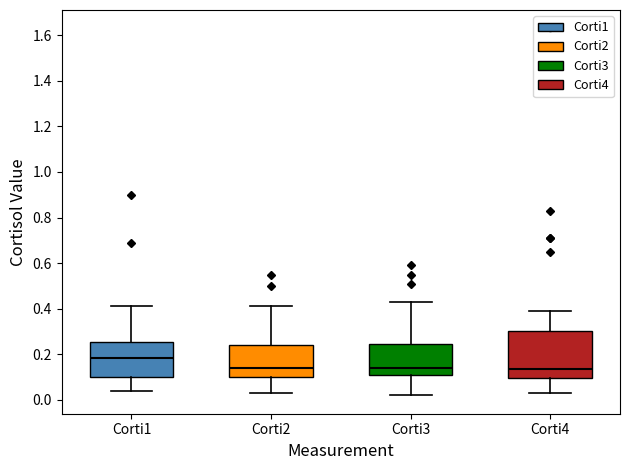

Reading left to right, read every box against the y-axis: the position of its median line, the range the box covers, and the ends of its whiskers. The values are not printed on the chart, so give them approximately, as read against the axis.

Corti1: median 0.18, box 0.10 to 0.26, whiskers 0.04 to 0.42
Corti2: median 0.14, box 0.10 to 0.24, whiskers 0.04 to 0.42
Corti3: median 0.14, box 0.12 to 0.24, whiskers 0.02 to 0.44
Corti4: median 0.14, box 0.10 to 0.30, whiskers 0.04 to 0.40